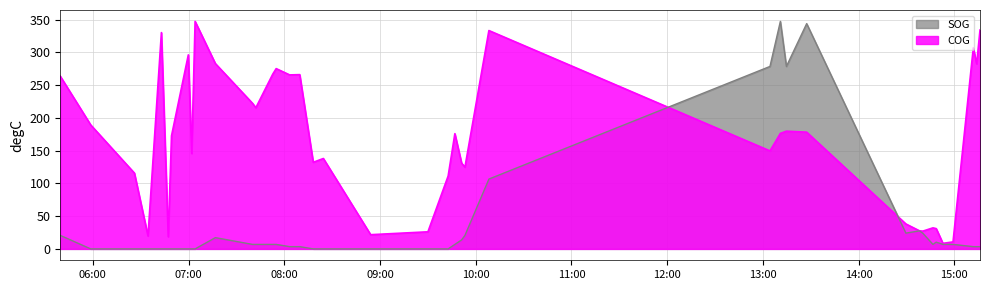

How many categories are shown in the chart?

40